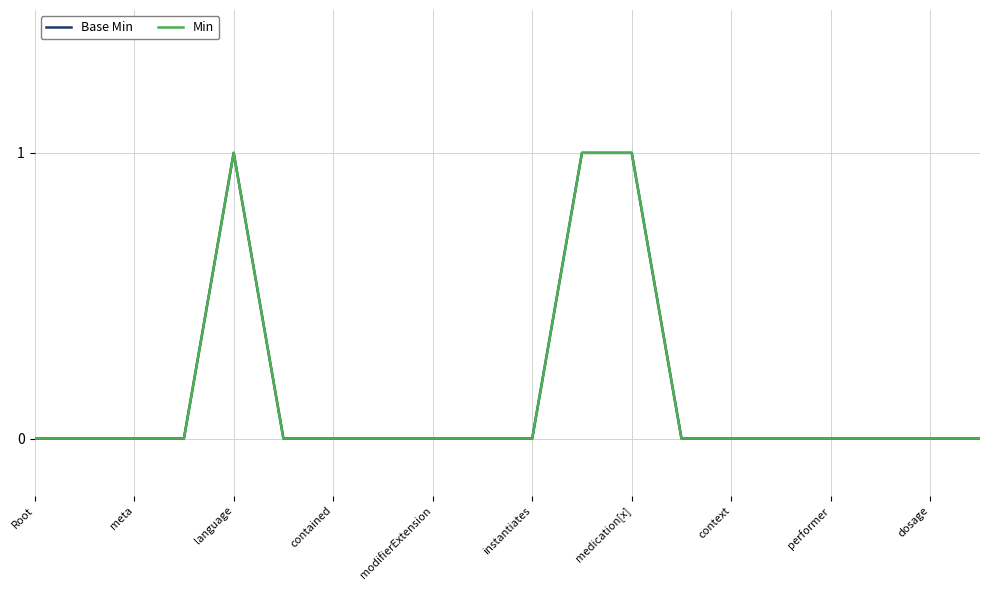

Is this an area chart (filled region under the line)?

No